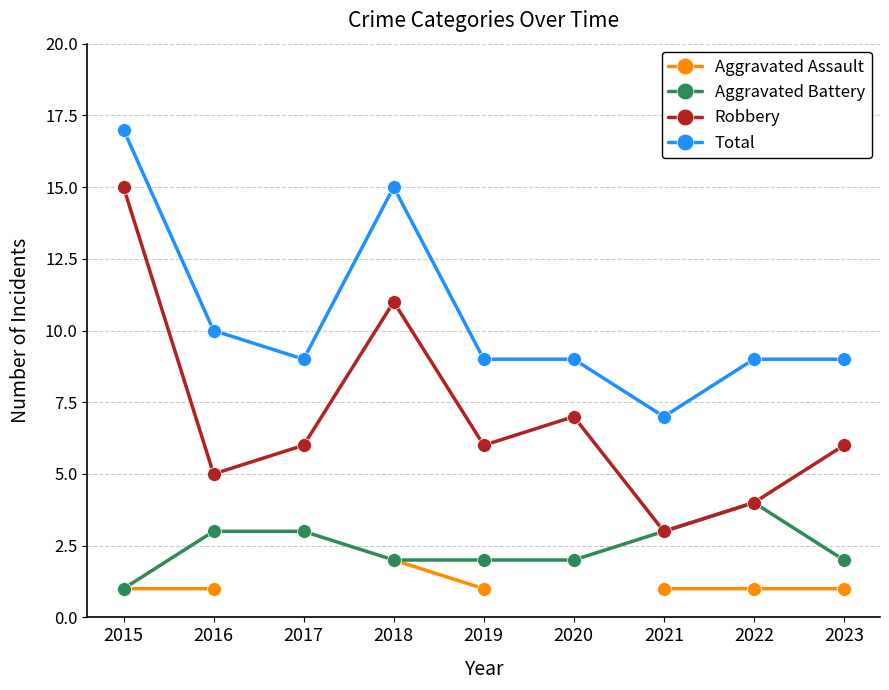

What are all the series names shown in the legend?

Aggravated Assault, Aggravated Battery, Robbery, Total